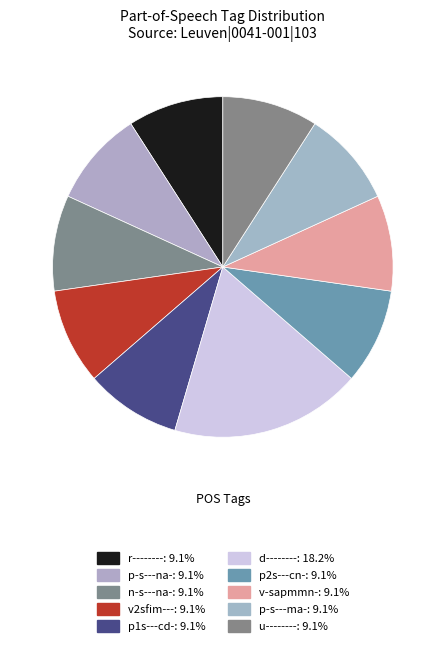

Which slice is the largest?

d--------